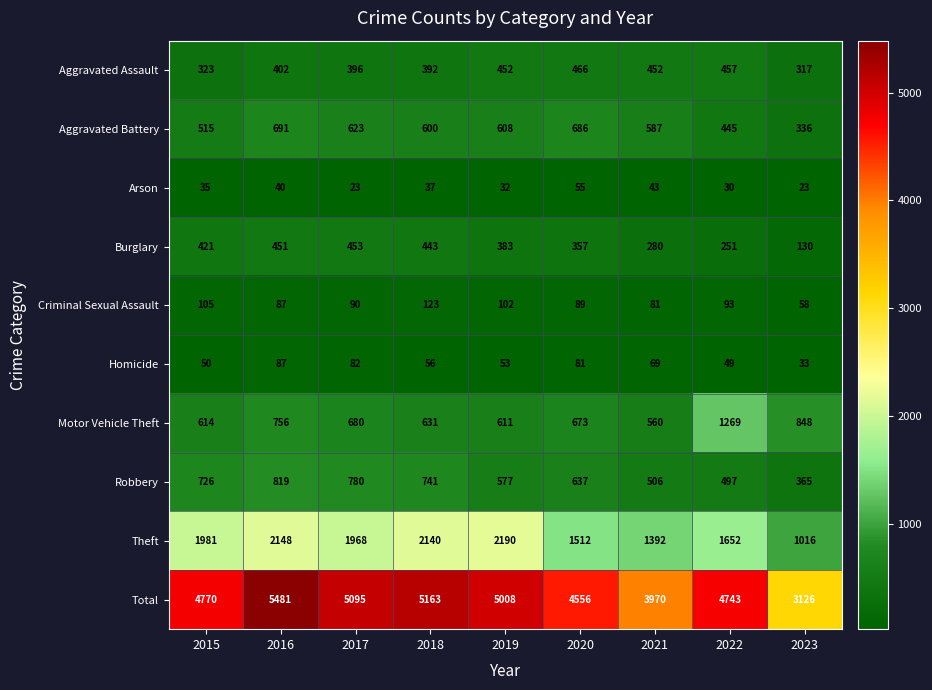

Is it true that Total equals 5095 at 2017?

True